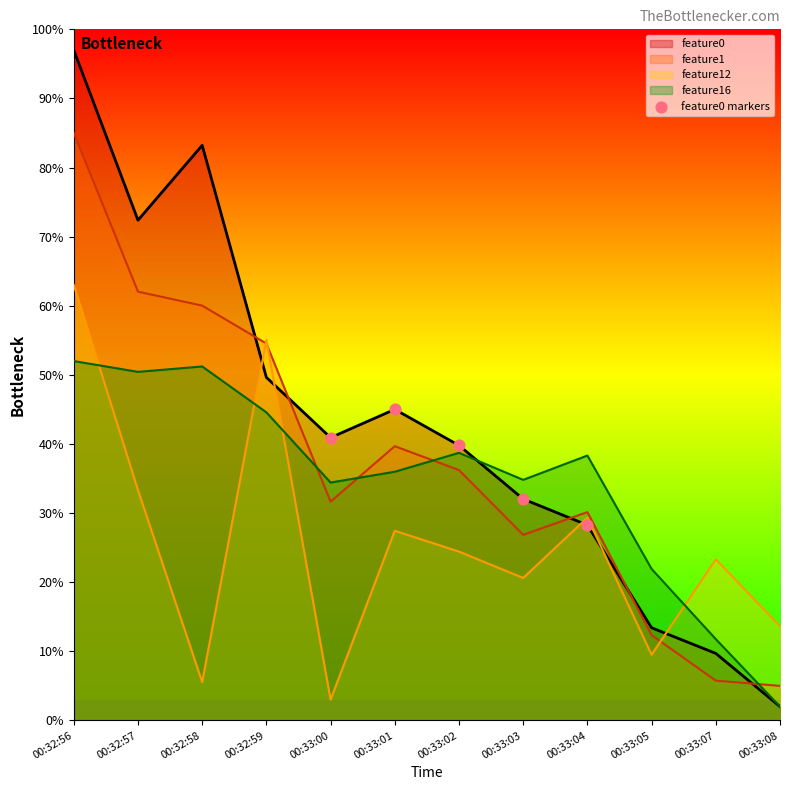

Which series has the largest range (max minus min)?

feature0